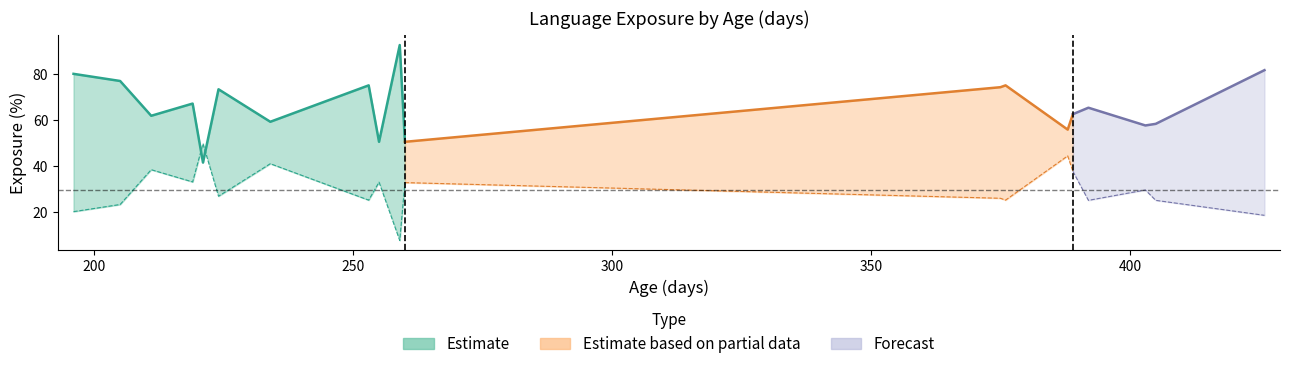

What is the difference between the lang2_exposure values at 253 and 392?

0.1